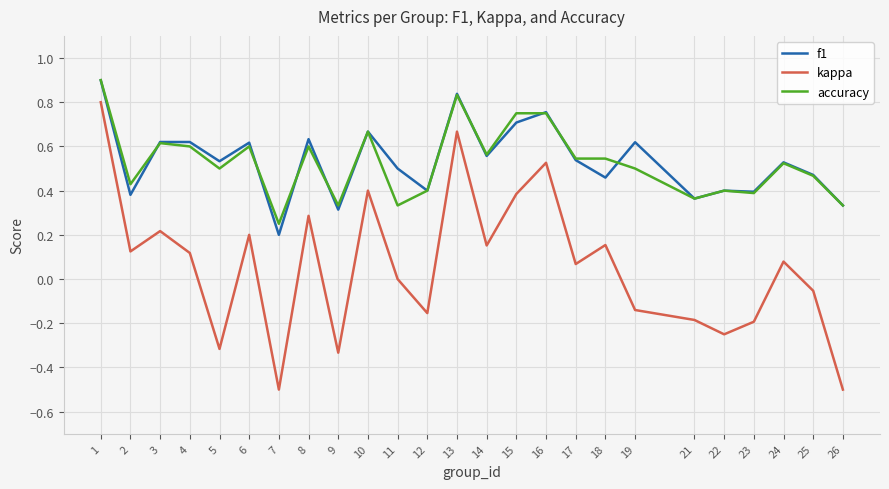

At which label does accuracy reach its minimum?

7